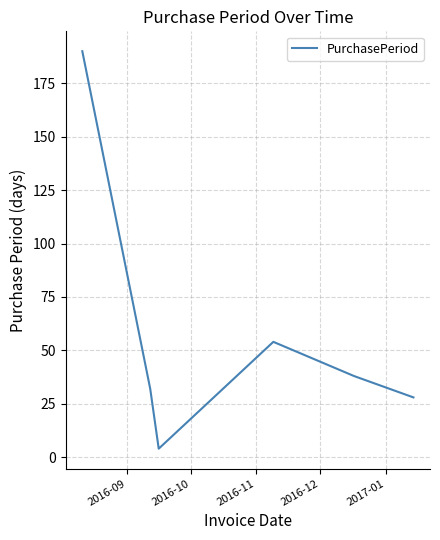

Reading left to right, what are all the values shown in this chart?

190	32	4	54	38	28